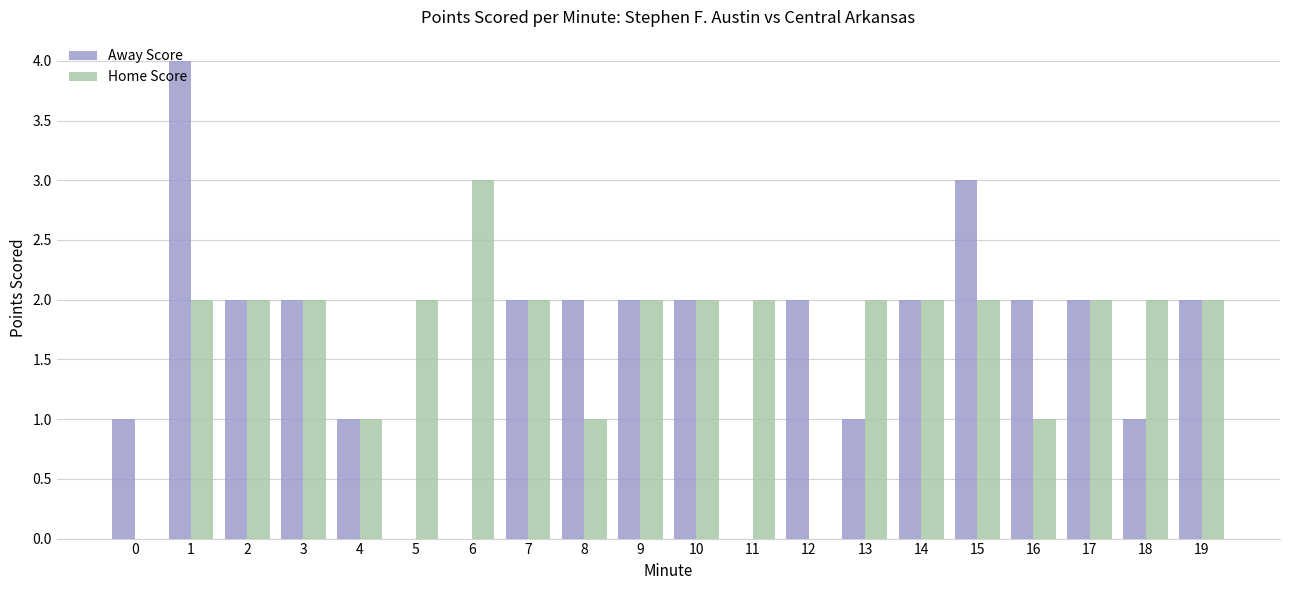

What are all the series names shown in the legend?

Away Score, Home Score